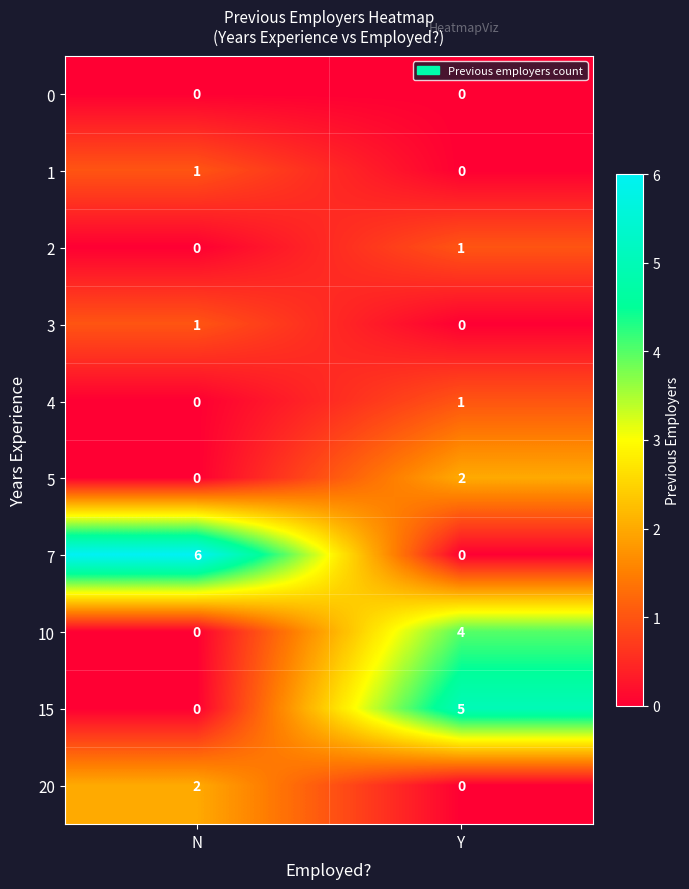

What is the total value across all series at Y?

13